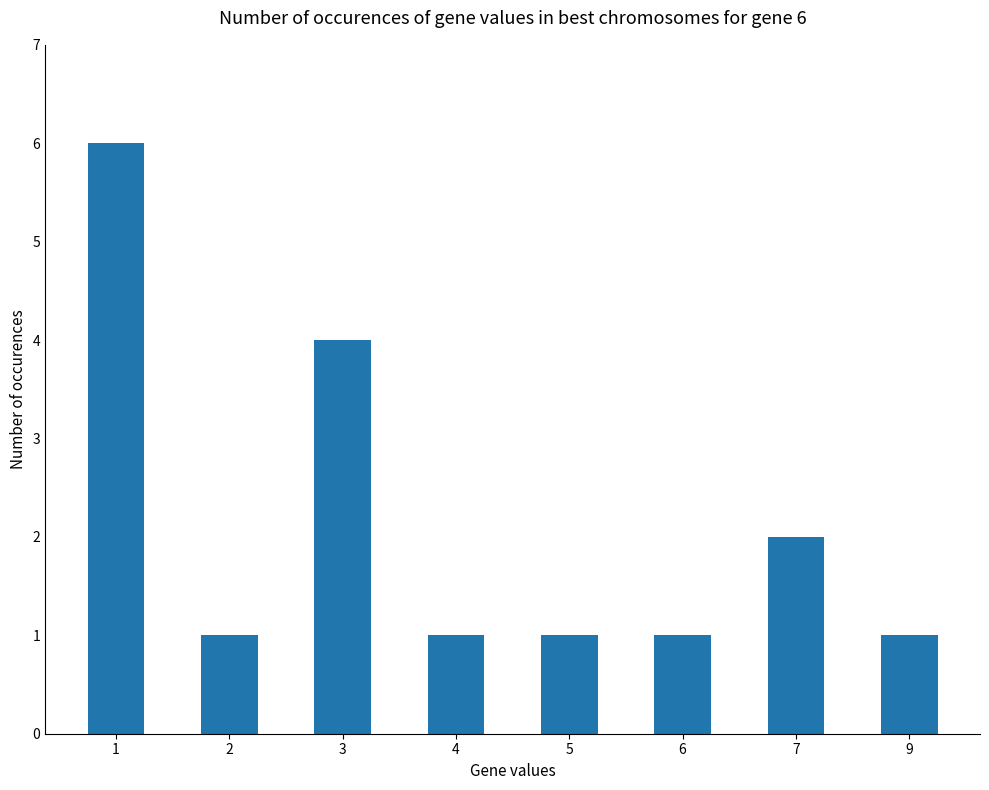

What is the difference between the second highest and minimum values?

3